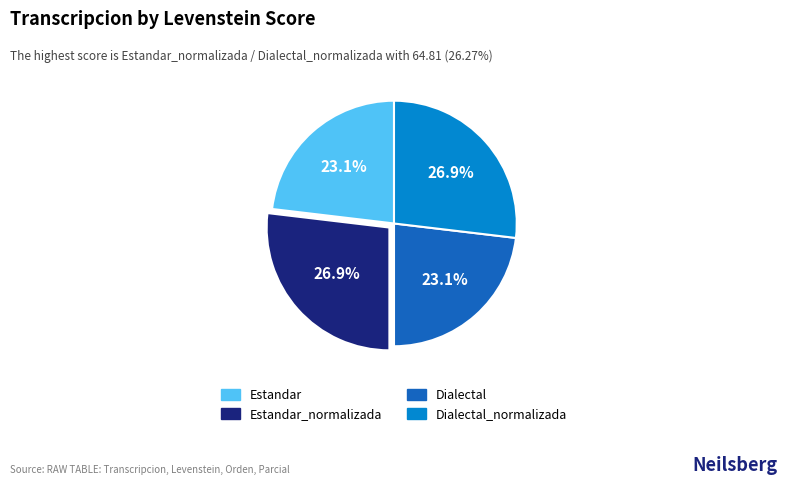

Is there a majority slice in this chart?

No